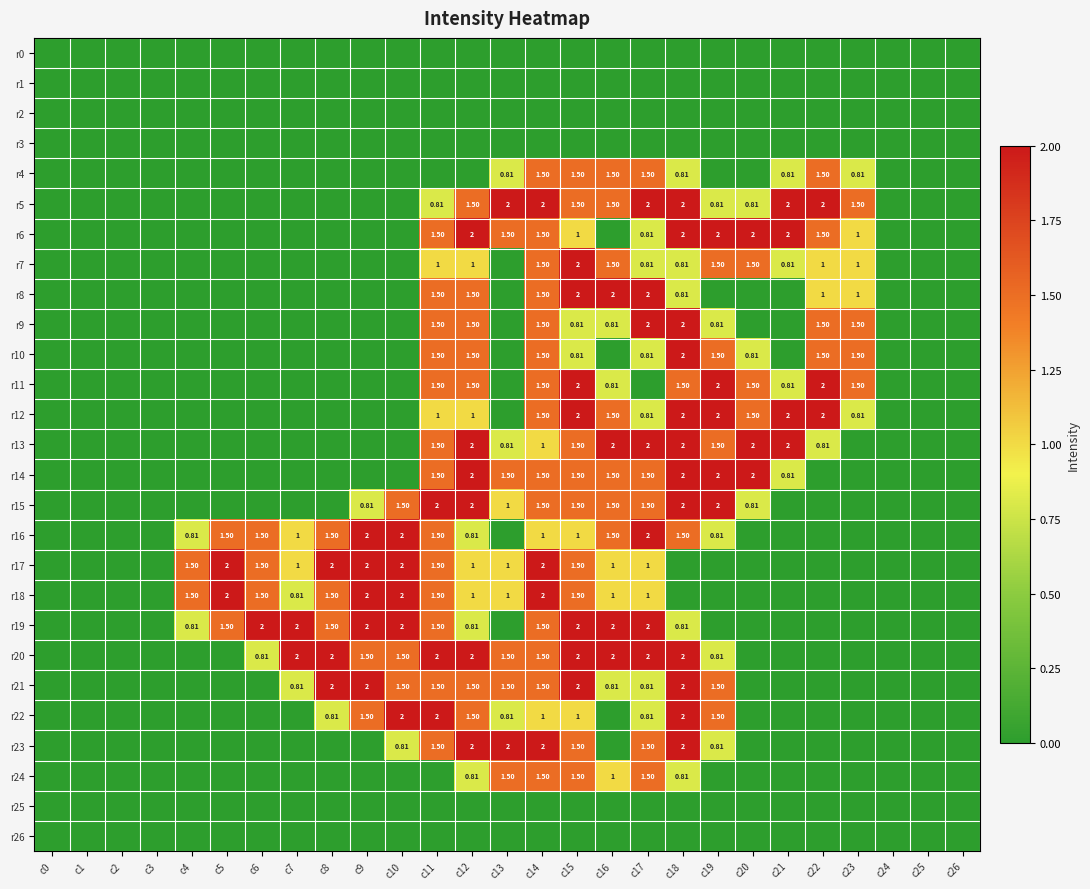

Is the value of r8 at c20 greater than the value of r12 at c4?

No